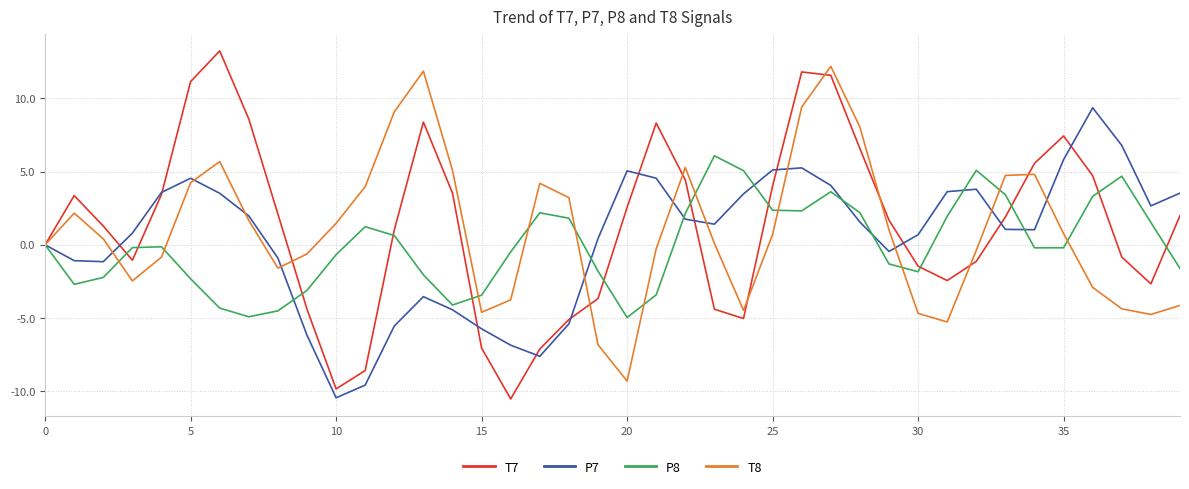

Which series has the largest range (max minus min)?

T7